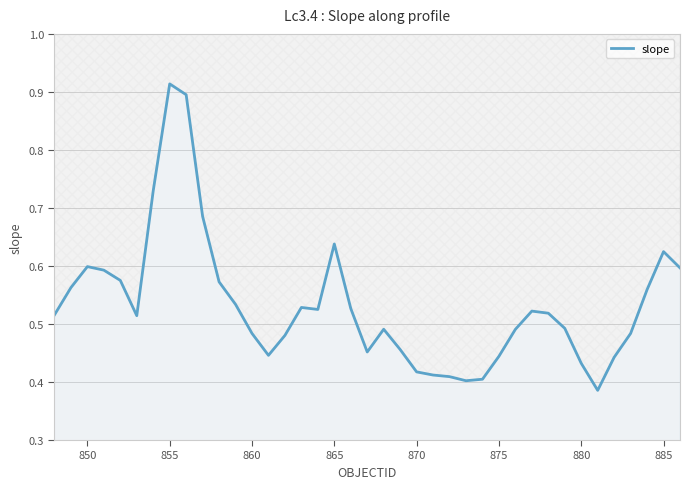

True or false: the data has more than 0 interior local peaks.

True